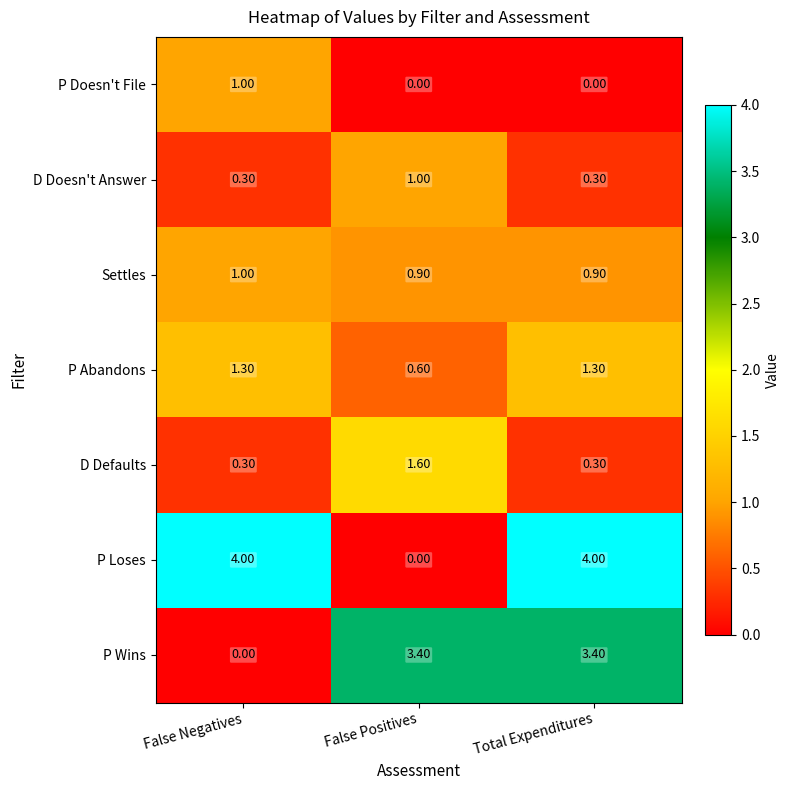

At how many categories does at least one series exceed 2?

3